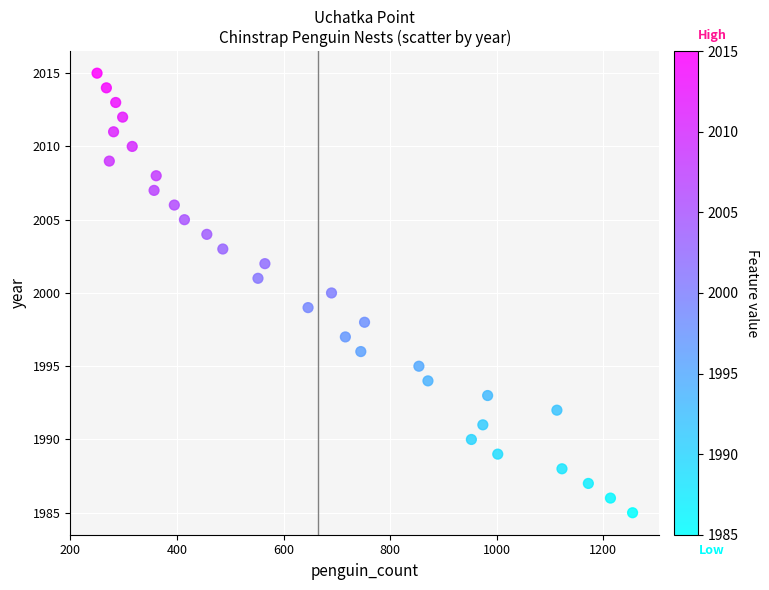

What is the range of Y values (max minus min)?

30